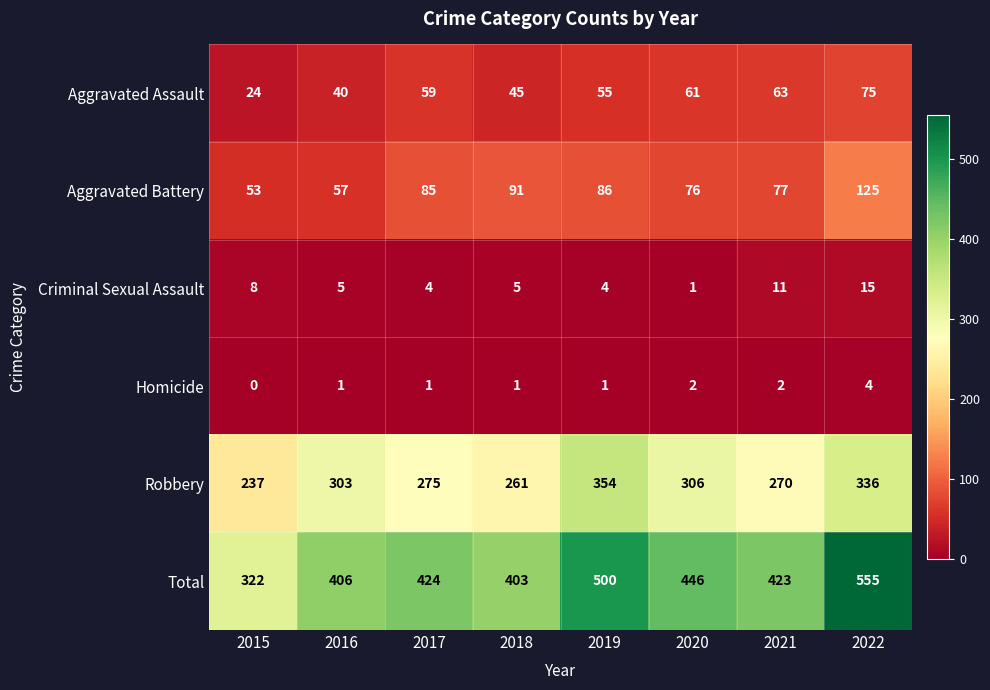

List the series in order of their peak value, highest first.

Total, Robbery, Aggravated Battery, Aggravated Assault, Criminal Sexual Assault, Homicide